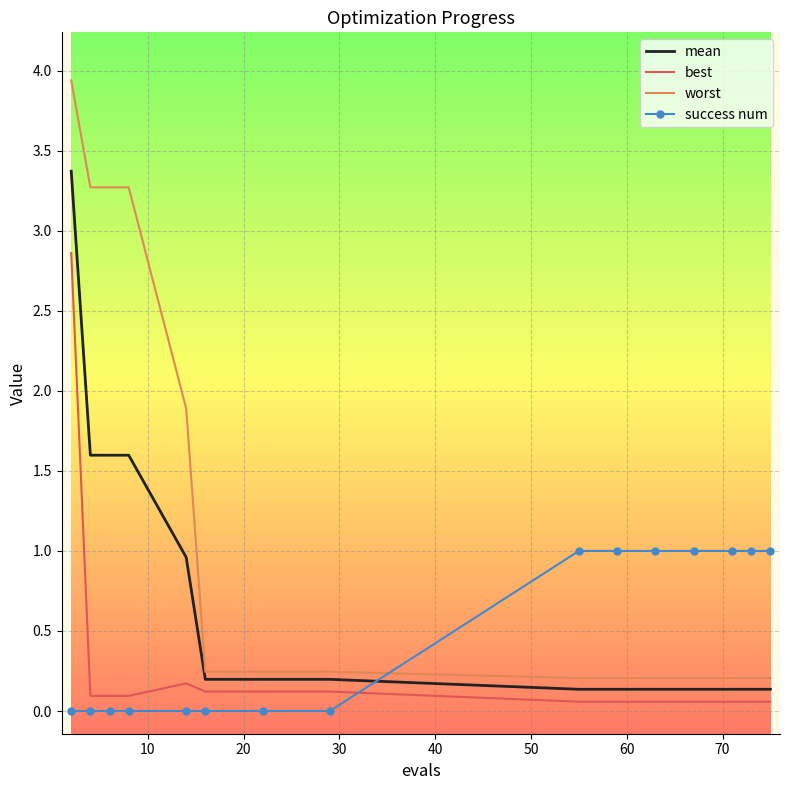

True or false: mean and success num intersect in this chart.

True